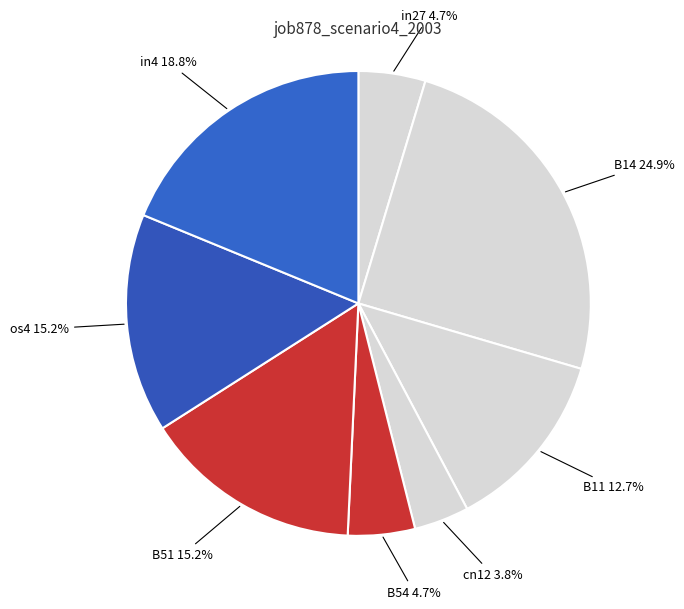

To the nearest percent, what is the difference between the largest and smallest slice percentages?

21%